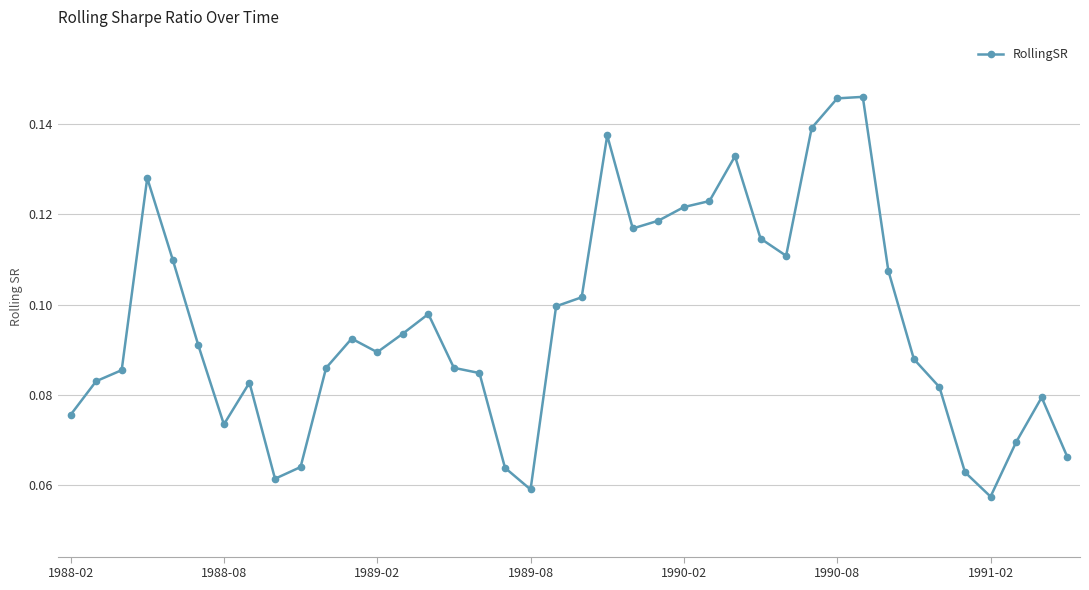

What is the sum of all values?

3.8